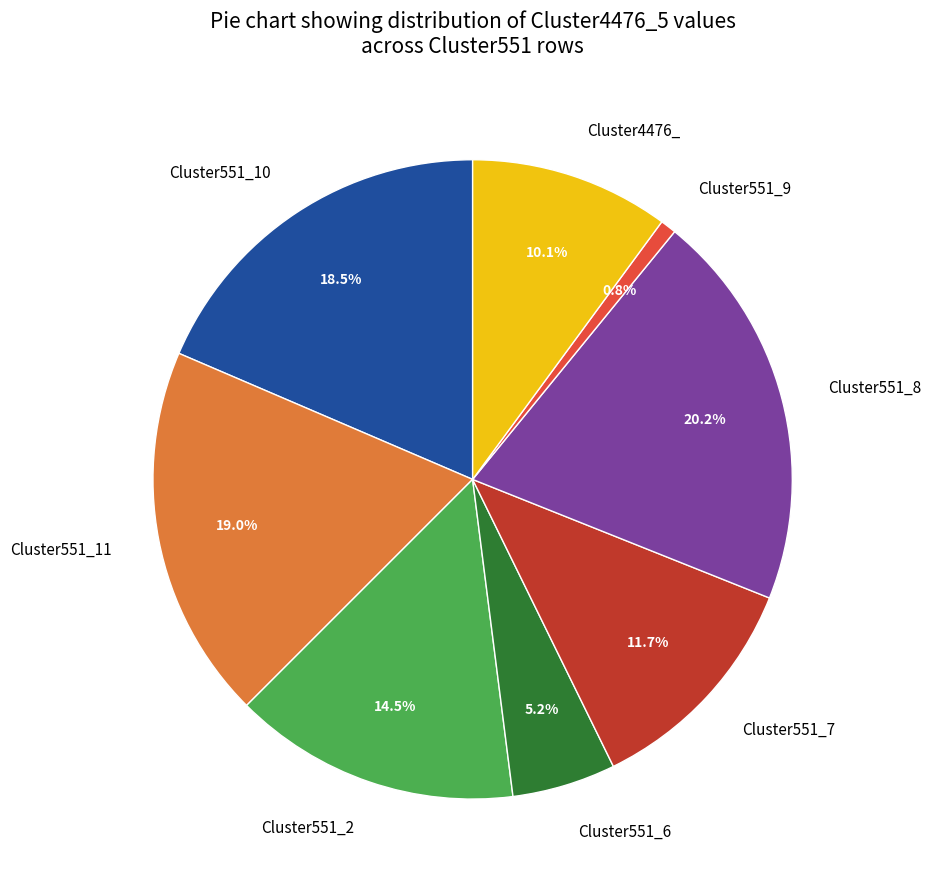

Do Cluster551_9 and Cluster551_10 together represent more than half of the pie?

No